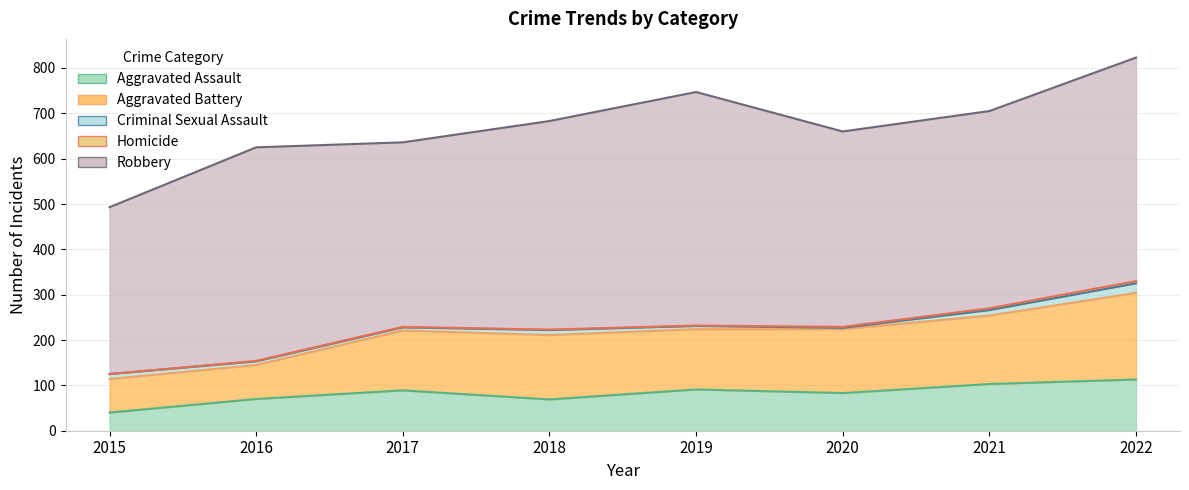

The value of Robbery at 2017 is 407. True or false?

True